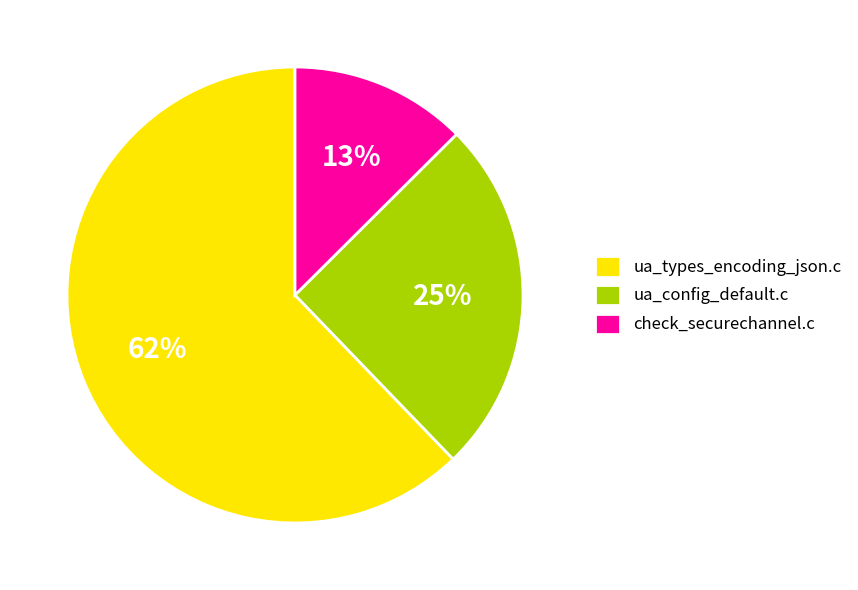

Combined, do ua_types_encoding_json.c and check_securechannel.c account for over 50%?

Yes